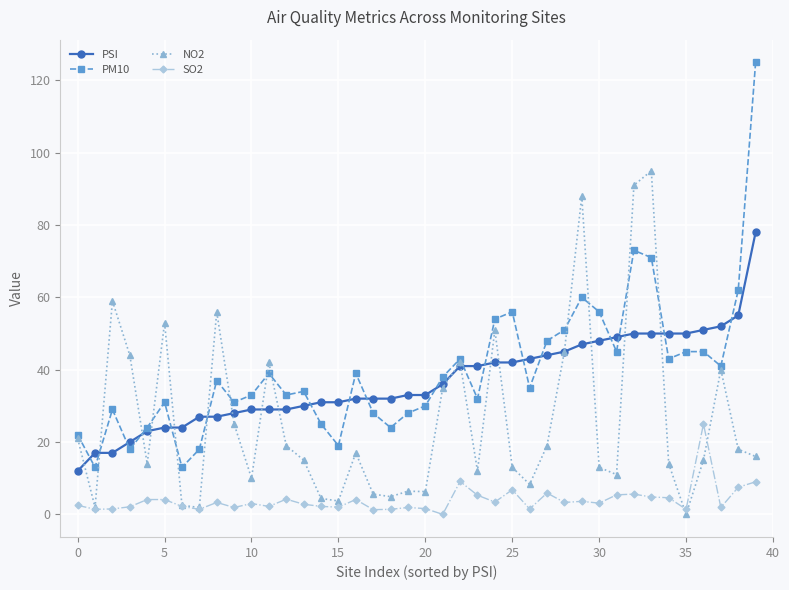

Which series has the largest range (max minus min)?

PM10